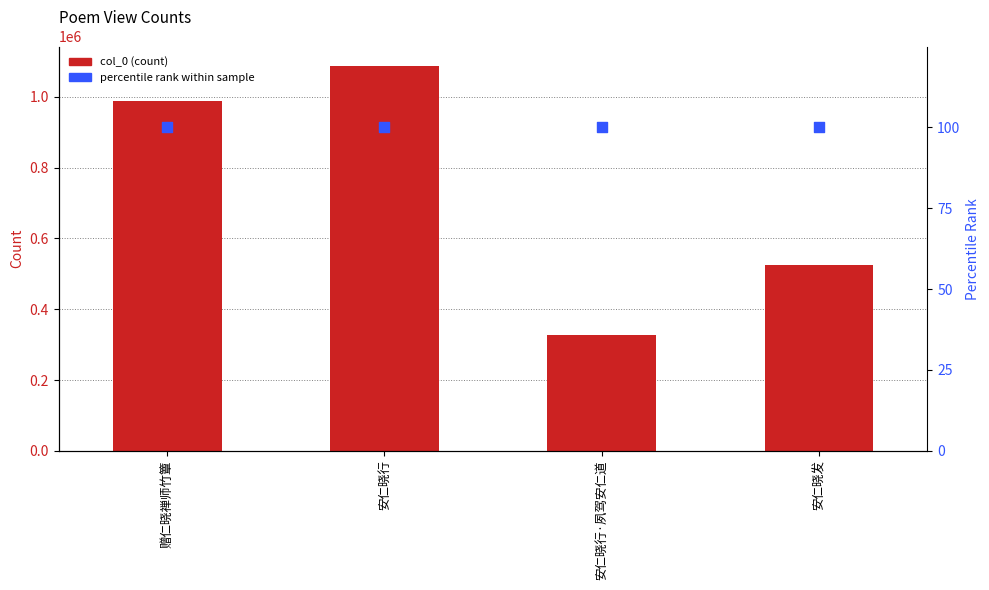

At how many categories does at least one series exceed 847805?

2